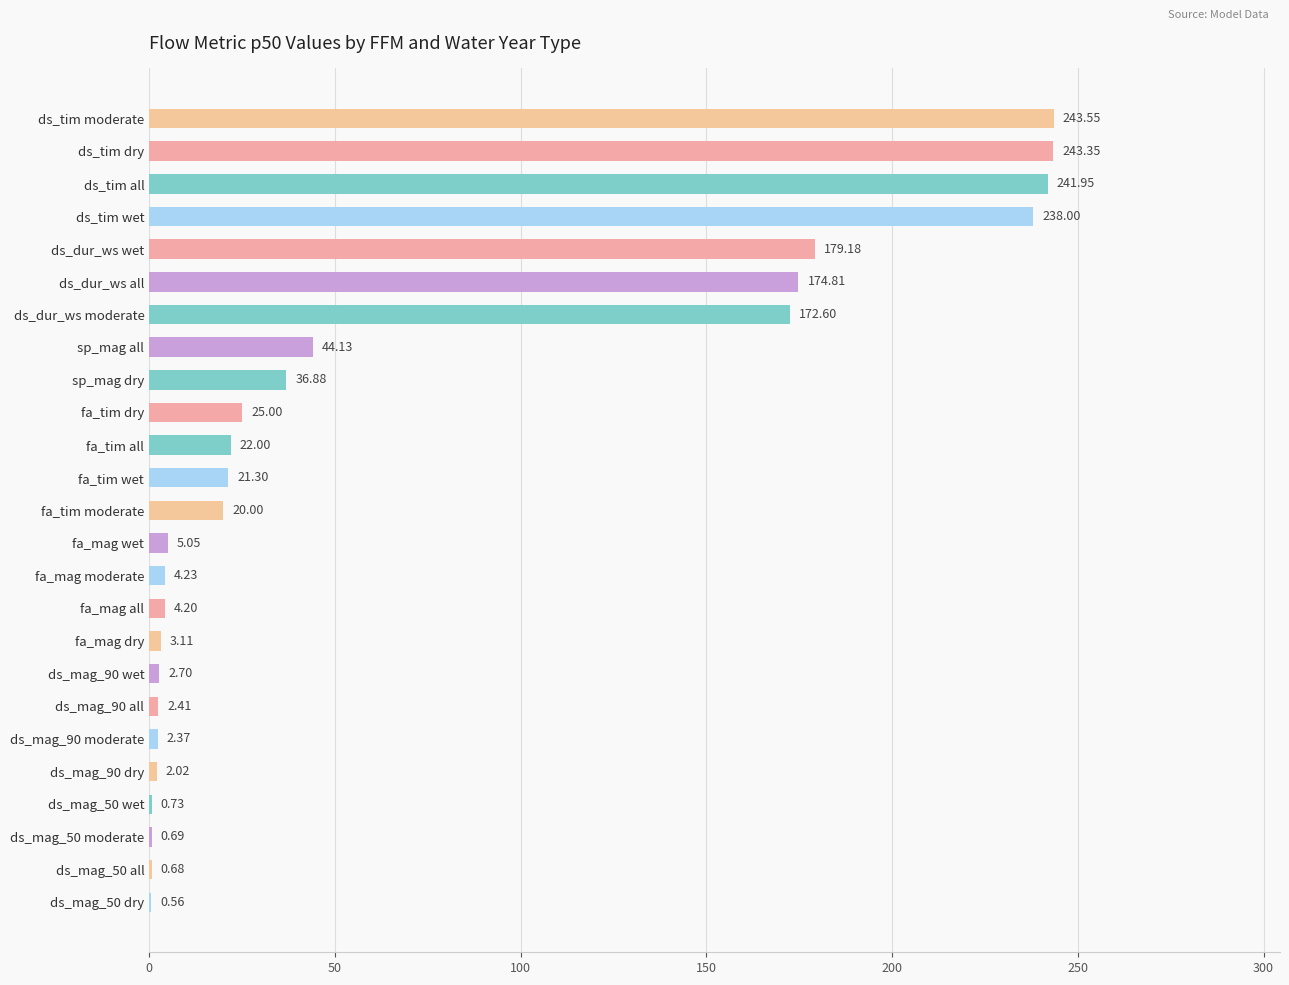

What is the sum of all values?

1691.5